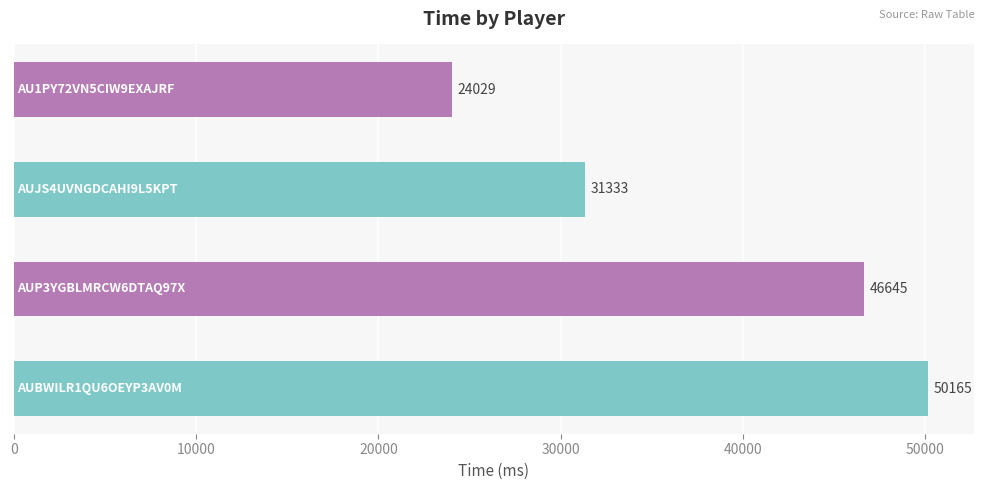

What is the maximum value shown in the chart?

50165